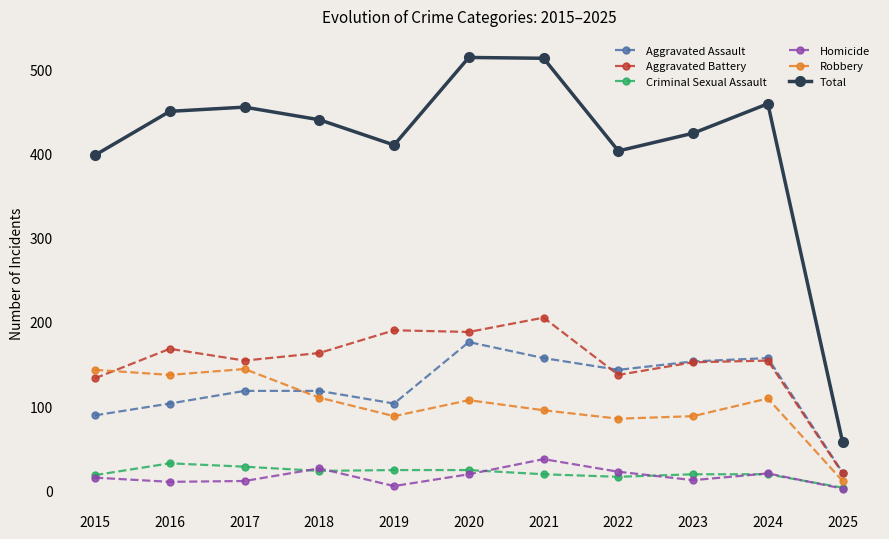

How many data points does each series have?

11